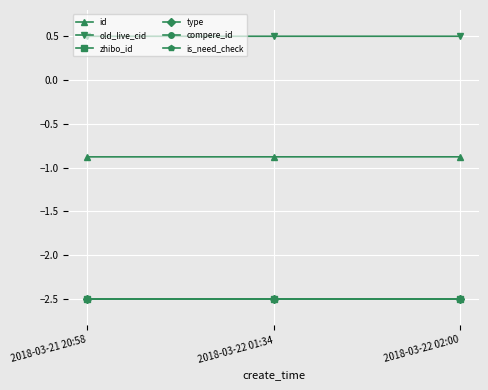

Does the chart have visible grid lines?

Yes